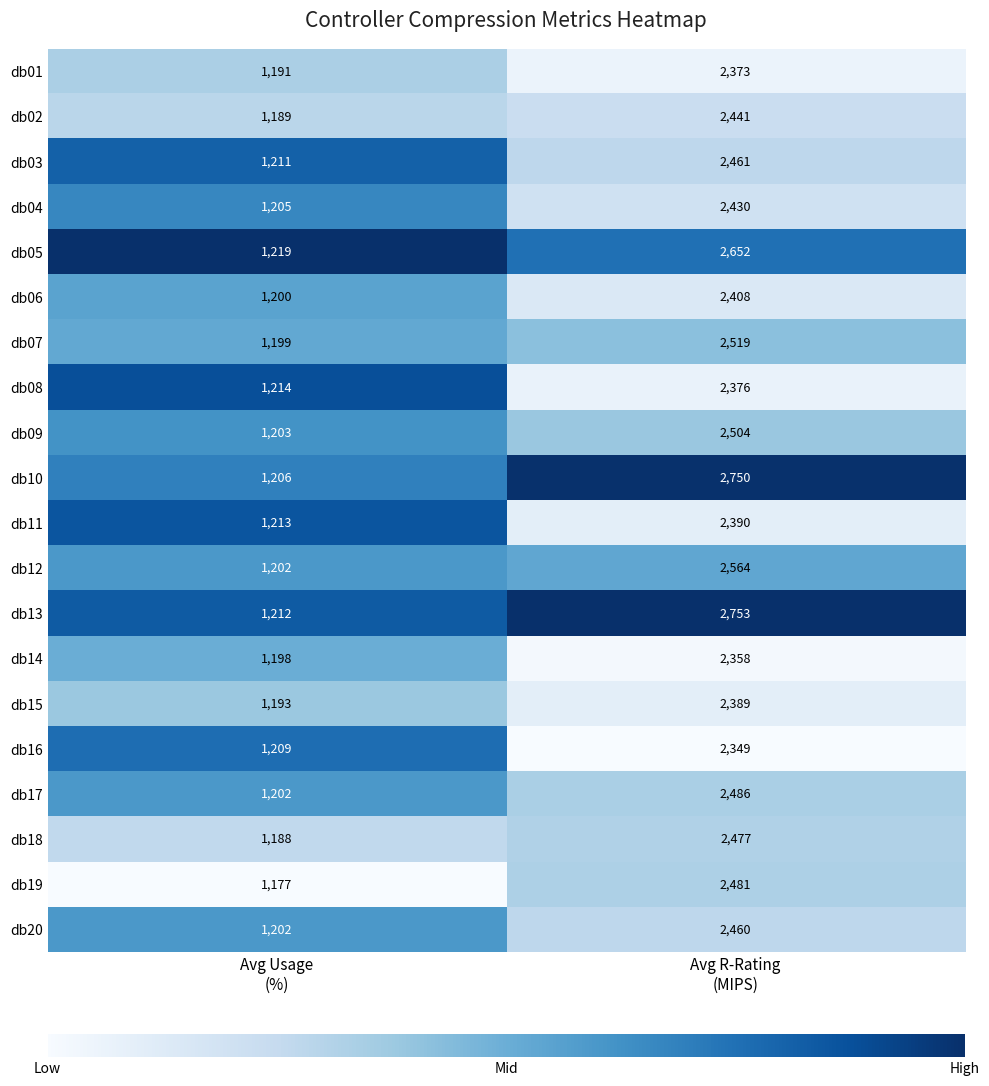

Rank the series by their maximum value, from lowest to highest.

db16, db14, db01, db08, db15, db11, db06, db04, db02, db20, db03, db18, db19, db17, db09, db07, db12, db05, db10, db13